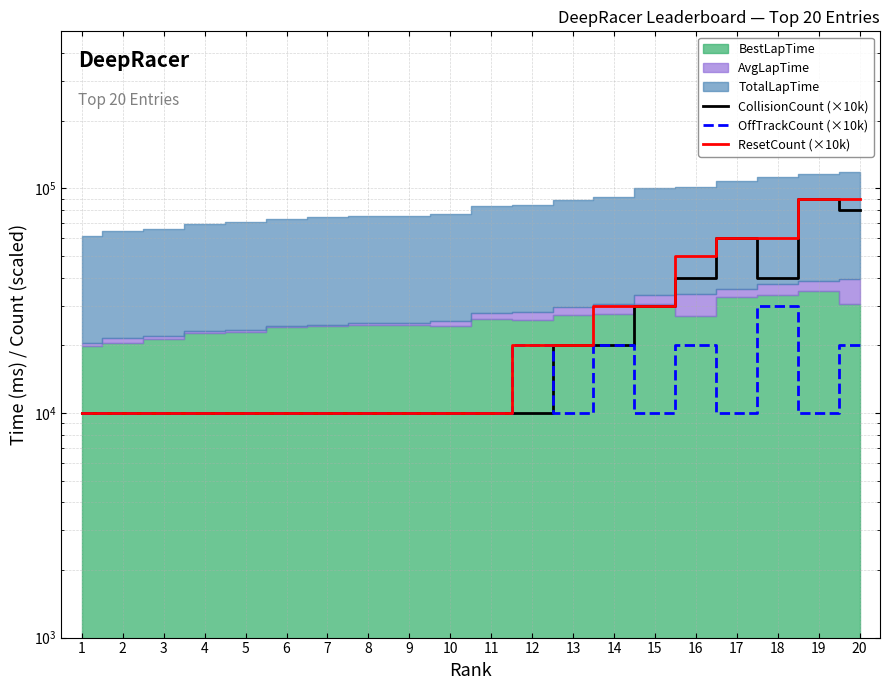

What is the value of the CollisionCount (×10k) point at the 9th from the left?

10000